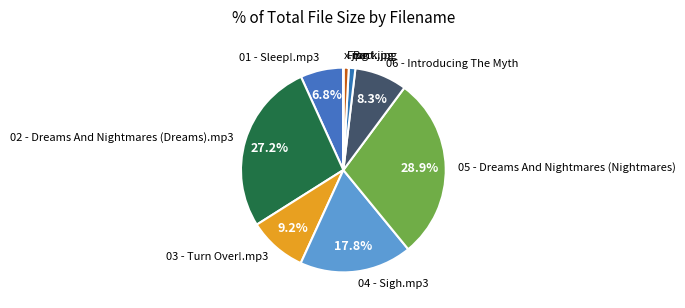

To the nearest percent, what percentage of the pie is 02 - Dreams And Nightmares (Dreams).mp3?

27%